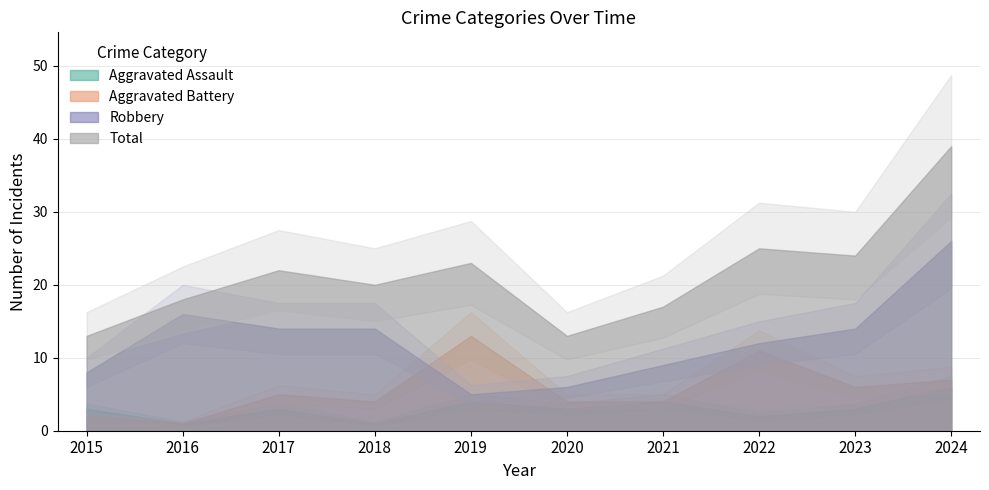

How many values in the Robbery series are below 14?

5